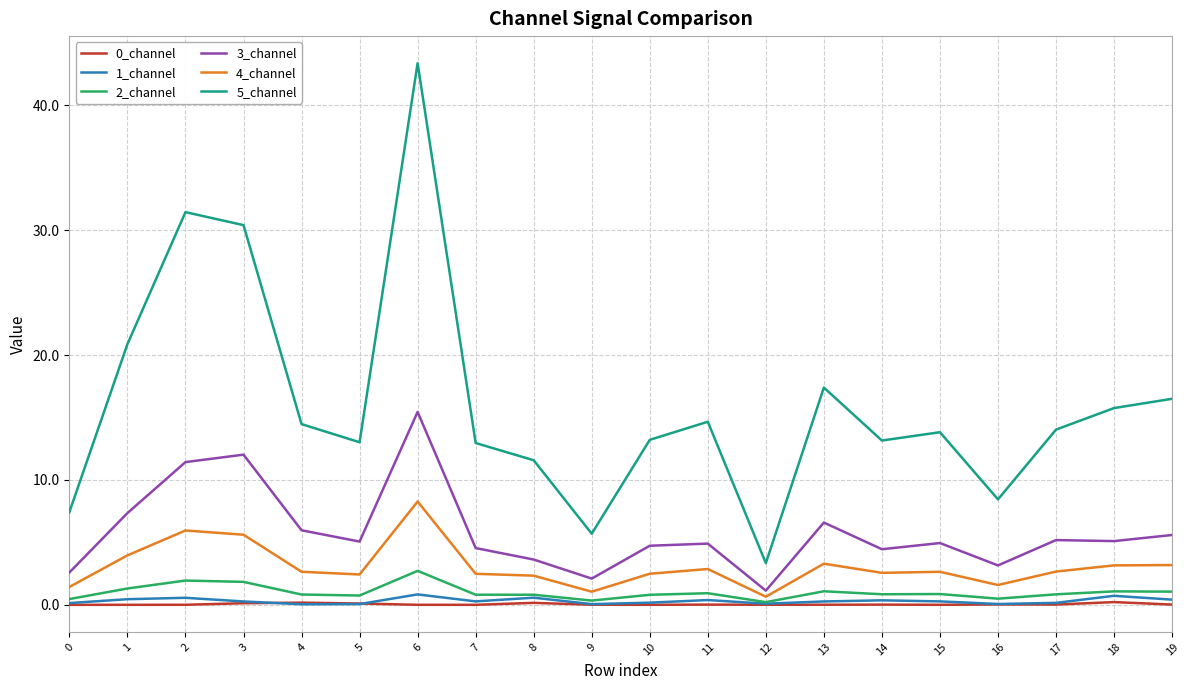

What is the greatest value displayed?

43.4